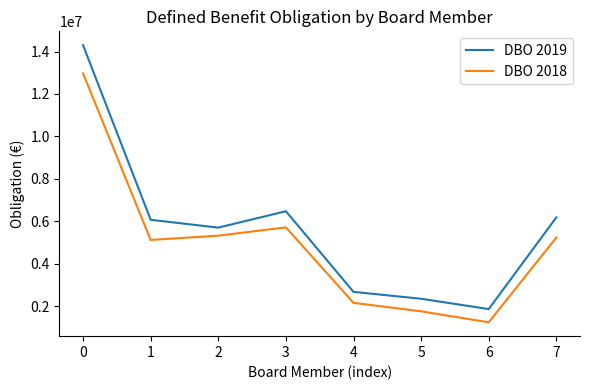

At which category does DBO 2019 reach its first local peak?

3